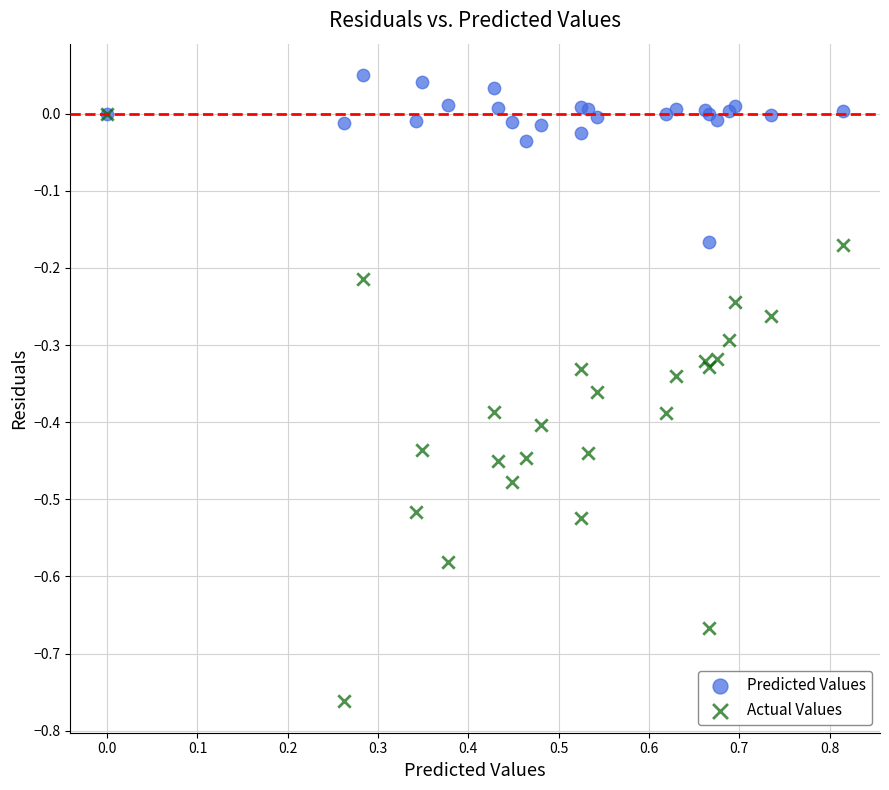

Which series has the largest Y range (max minus min)?

Actual Values